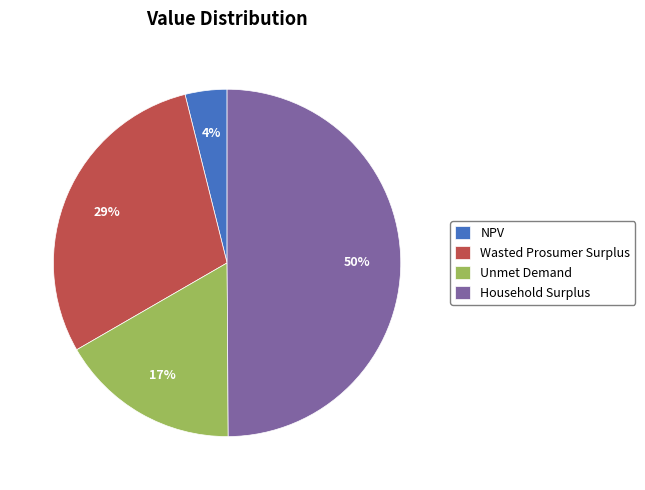

To the nearest percent, what is the difference between the Household Surplus and Unmet Demand slice percentages?

33%